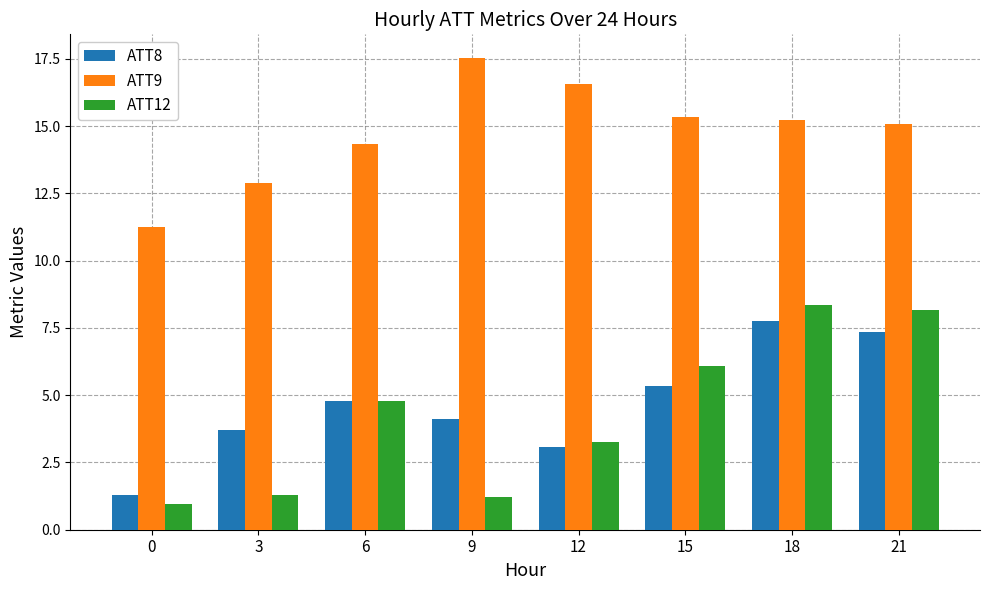

What is the total value across all series at 12?

22.9